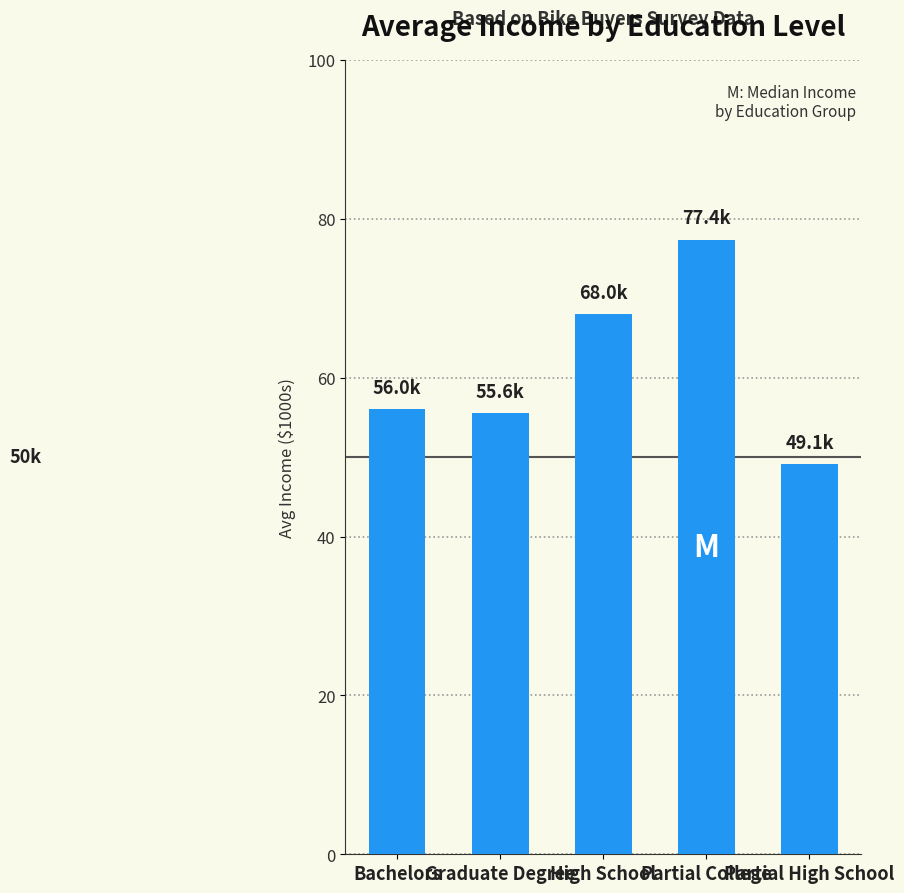

What is the difference between the maximum and second lowest values?

21.8